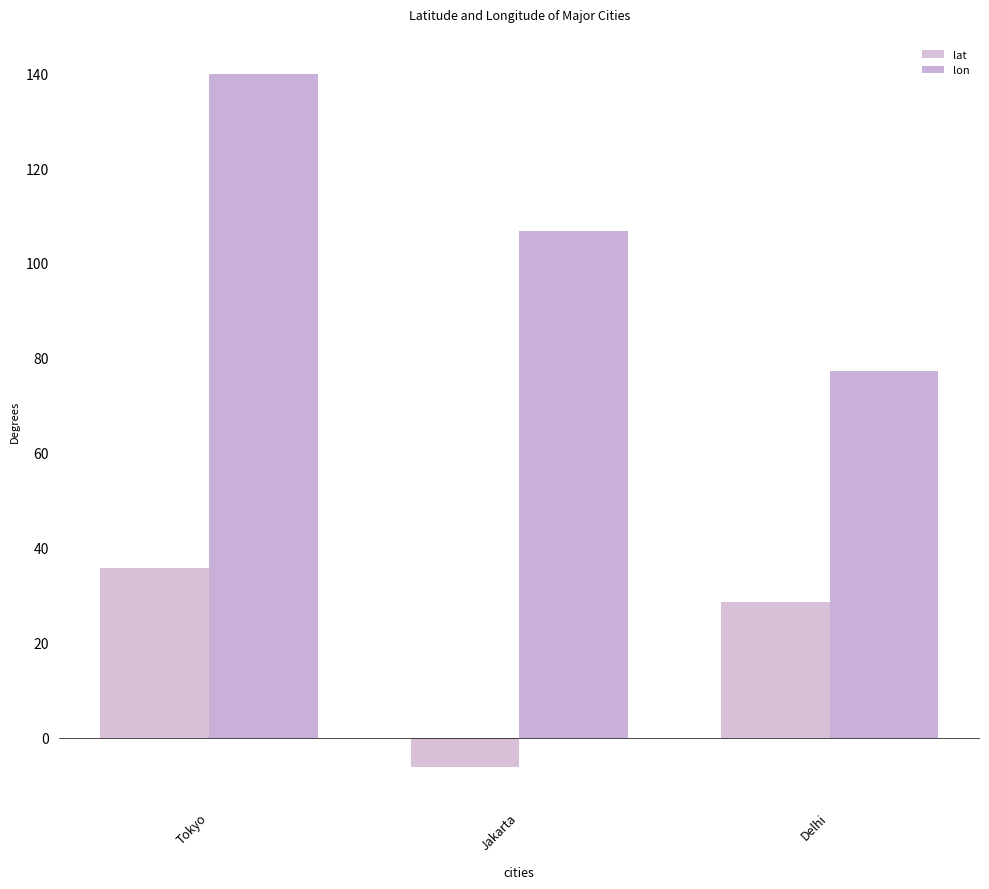

What value does the lon series have at Tokyo?

139.7